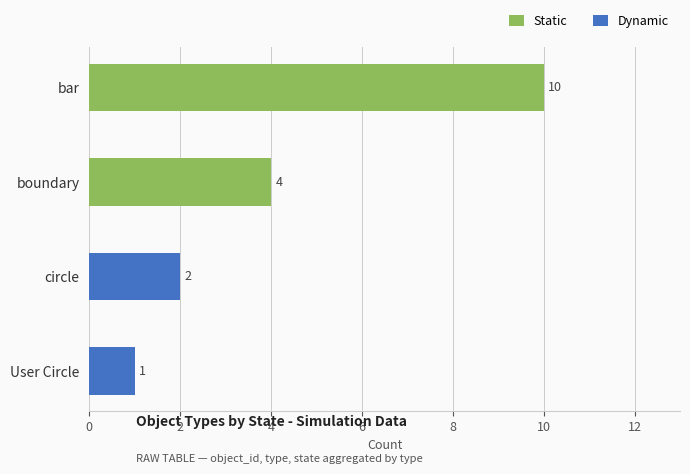

At which label is Static closest to 5?

boundary